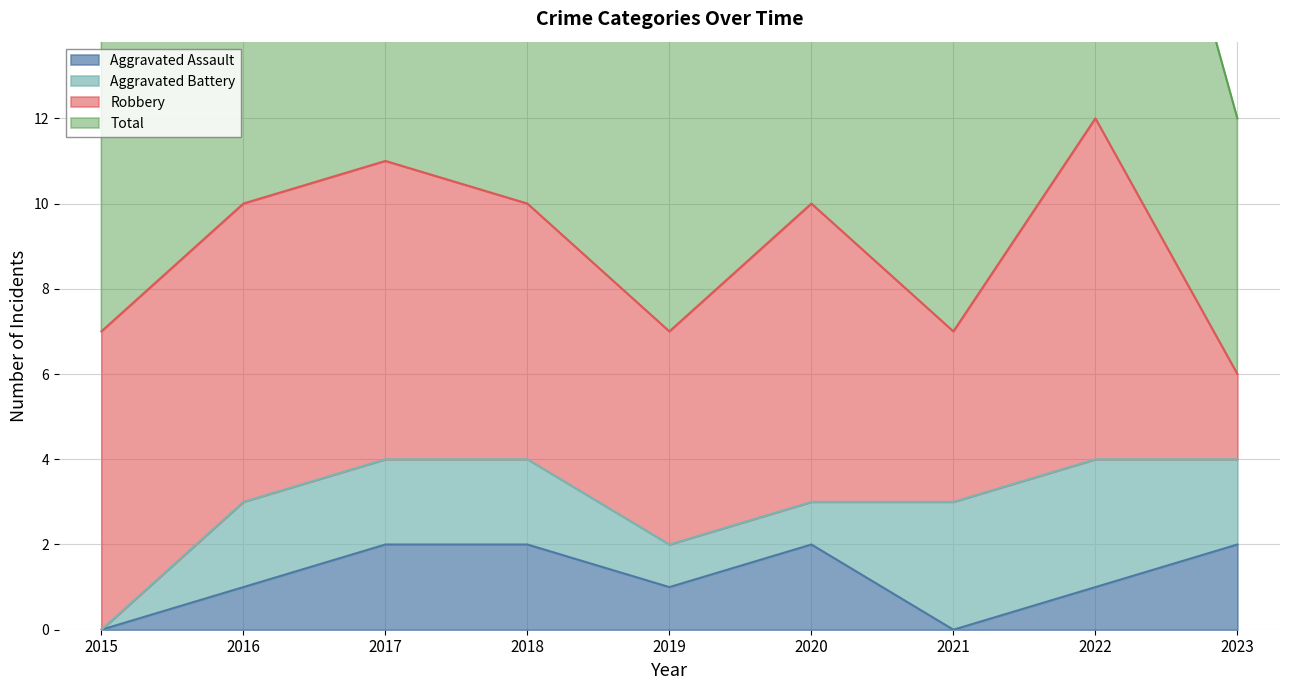

Count the Aggravated Assault values in the range 1 to 2.

7